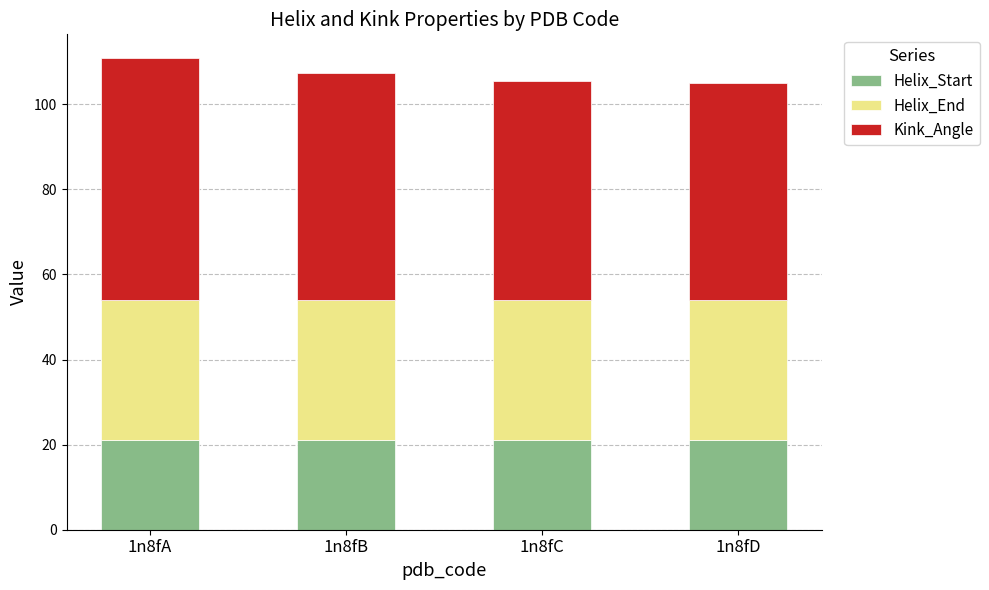

What is the sum of the Helix_Start values at 1n8fC and 1n8fA?

42.0